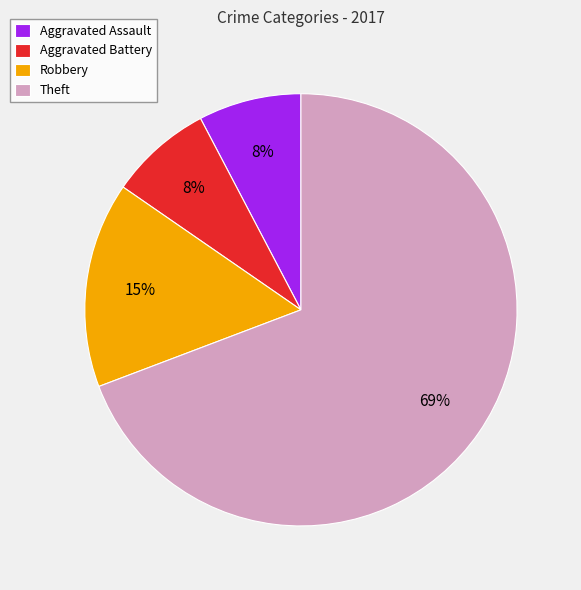

Do Aggravated Battery and Aggravated Assault together represent more than half of the pie?

No